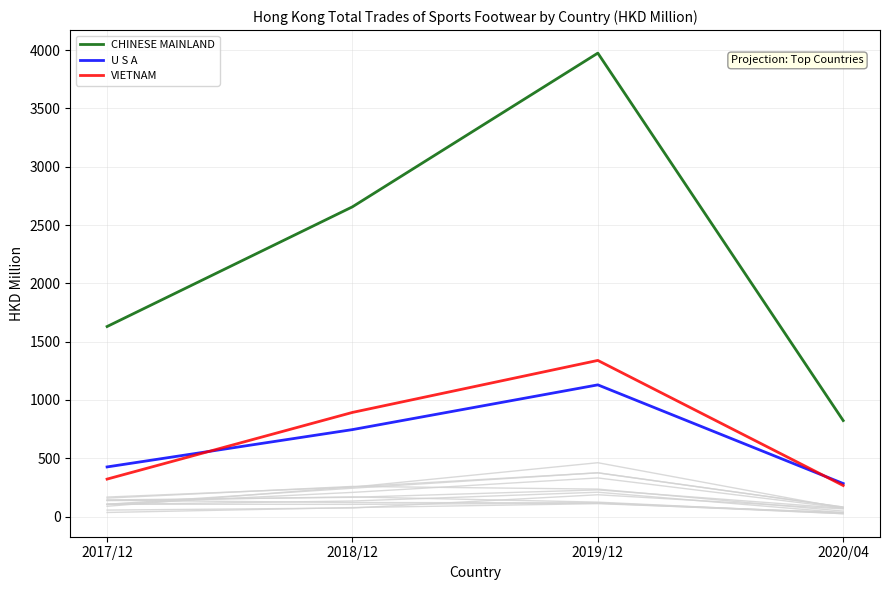

What is the maximum value shown in the chart?

3973.8